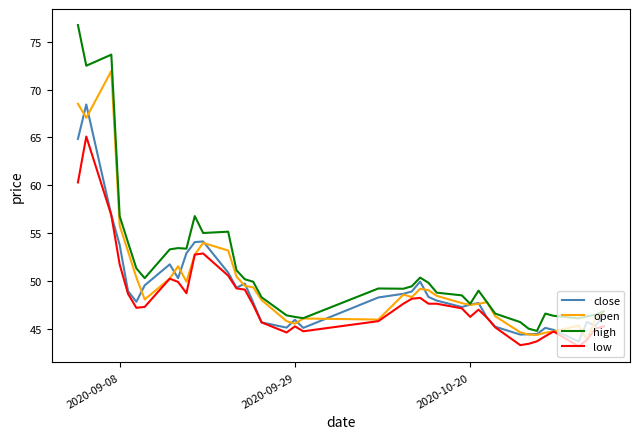

Which series has the widest spread of values?

high